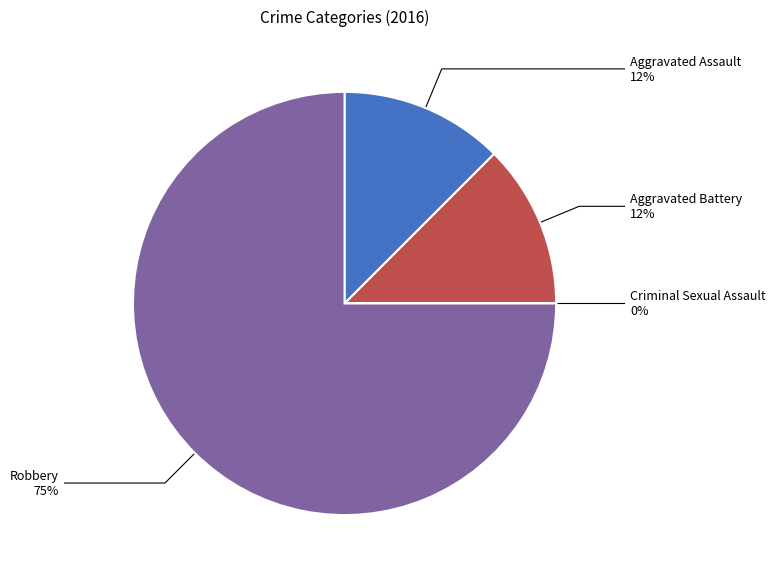

Is there any slice that represents more than half of the pie?

Yes